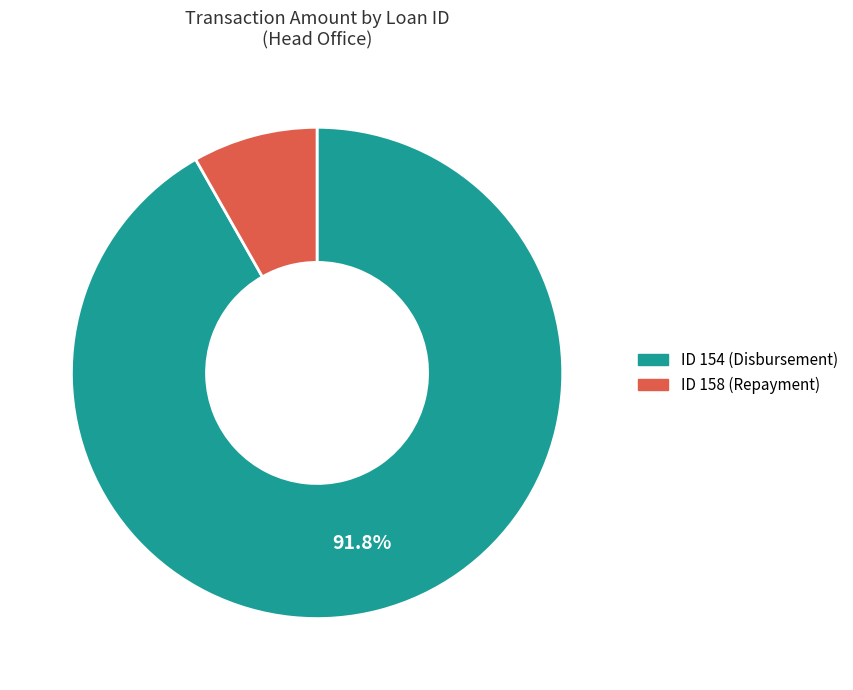

How many slices are in this pie chart?

2